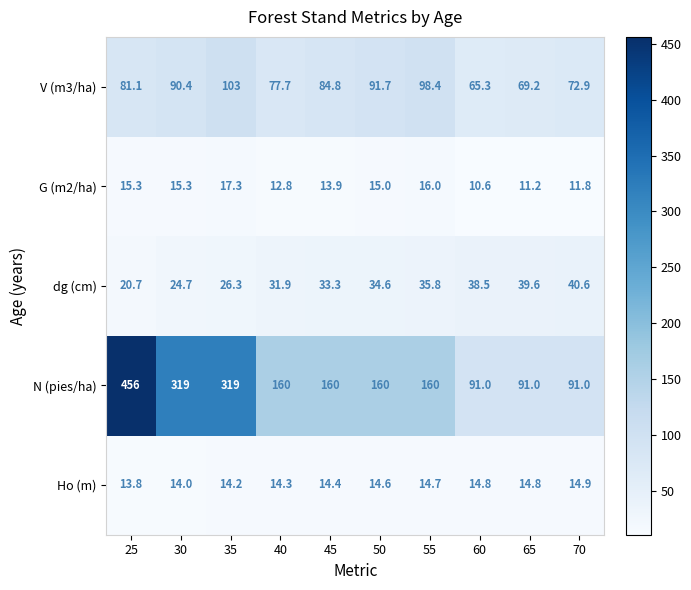

At 50, list the series in order from largest to smallest.

N (pies/ha), V (m3/ha), dg (cm), G (m2/ha), Ho (m)